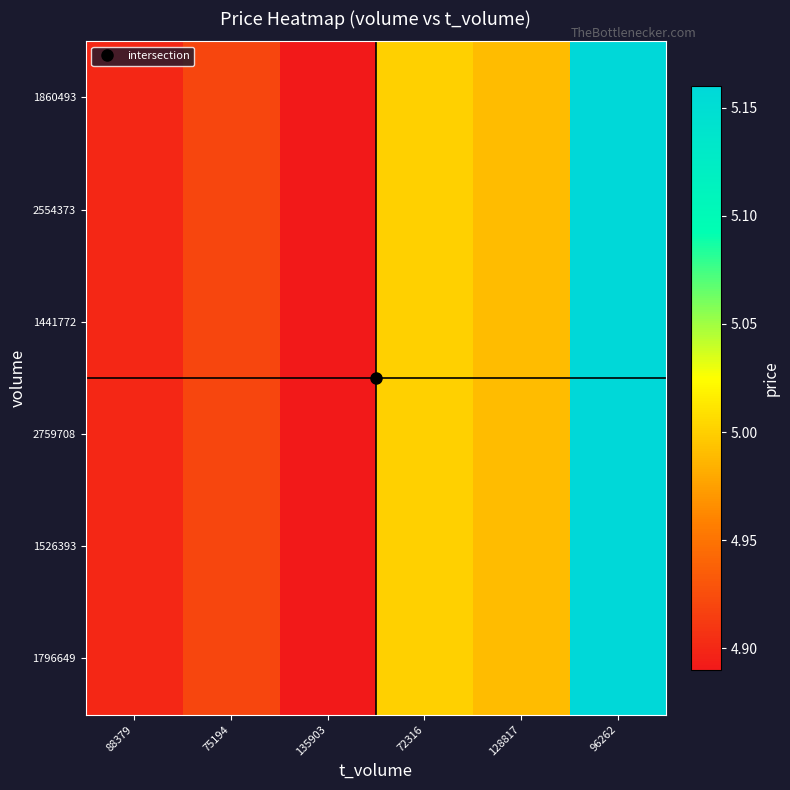

Between 72316 and 88379, which is larger?

72316